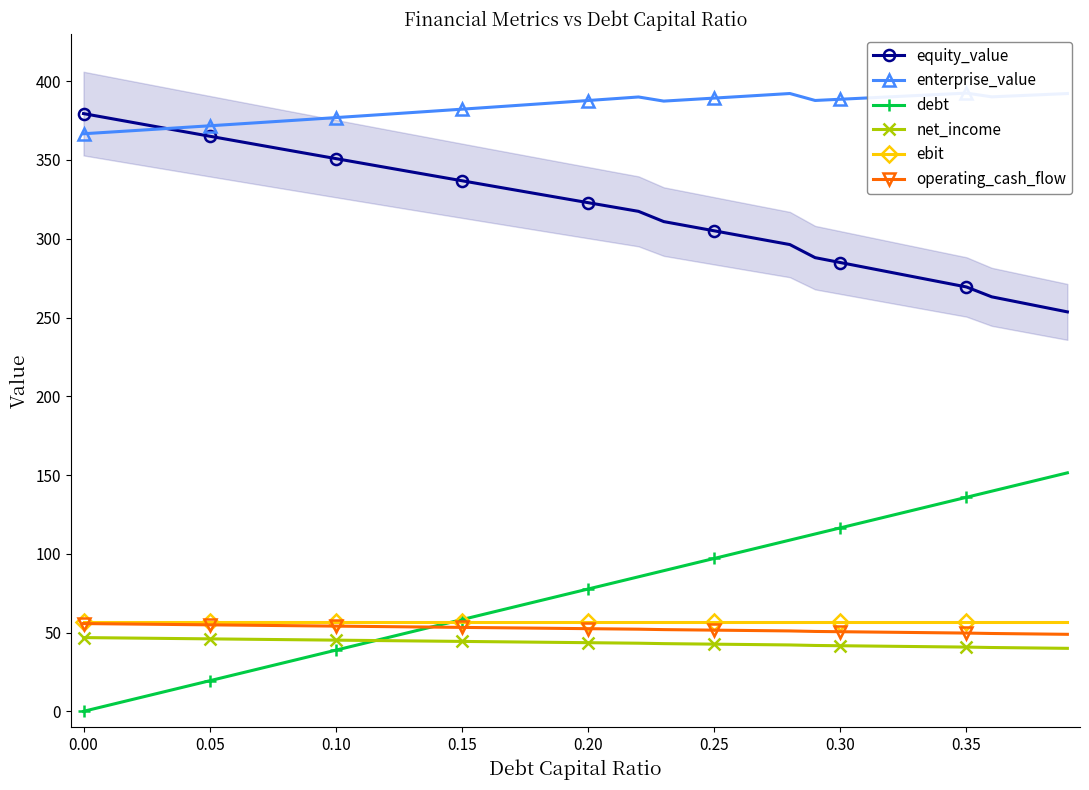

True or false: operating_cash_flow and ebit intersect in this chart.

False